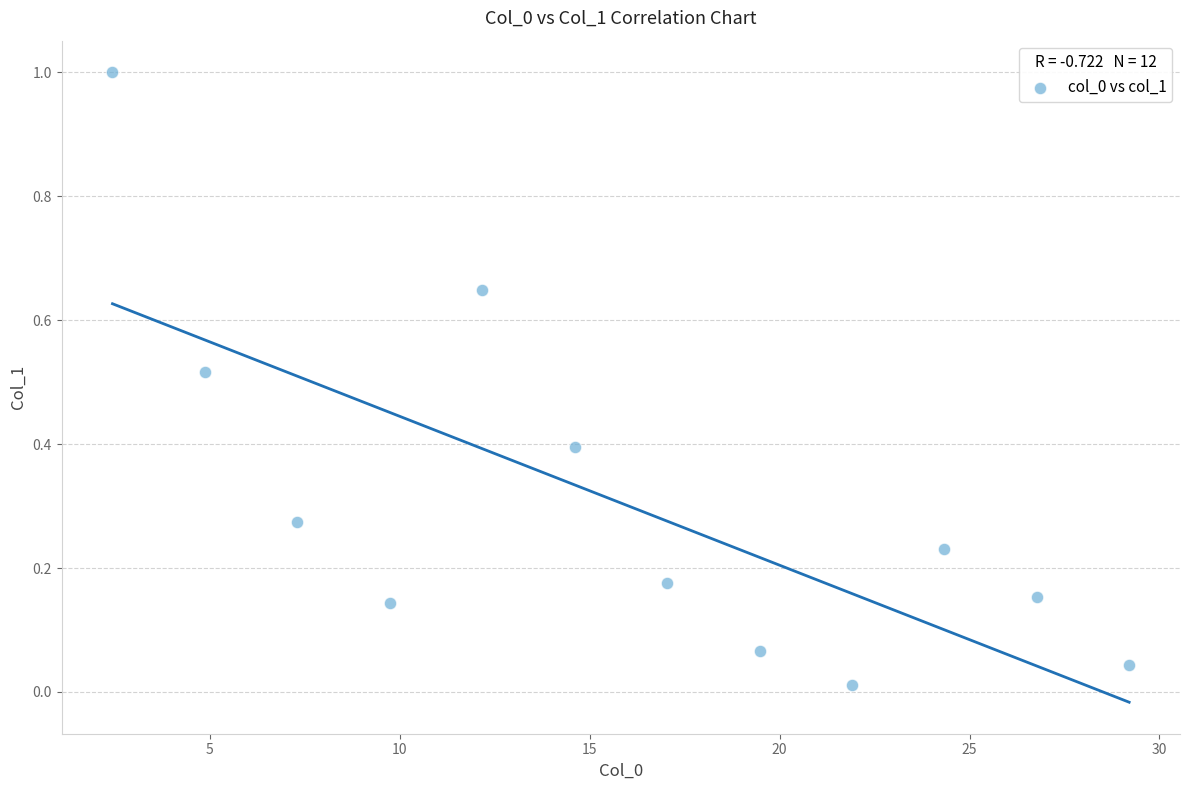

What is the range of X values (max minus min)?

26.8